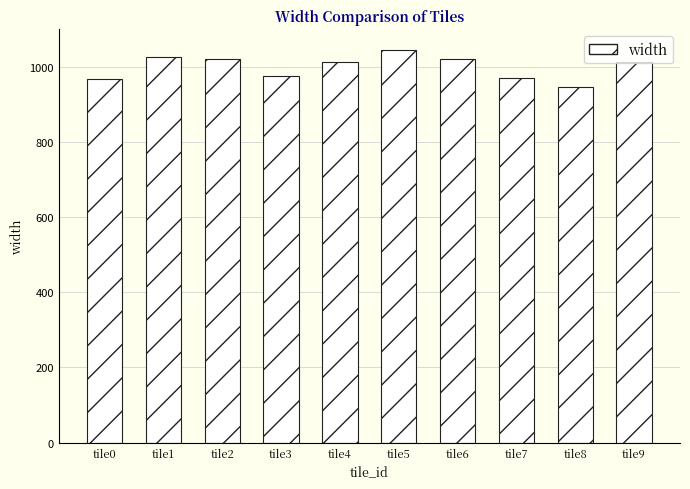

How many data points does each series have?

10